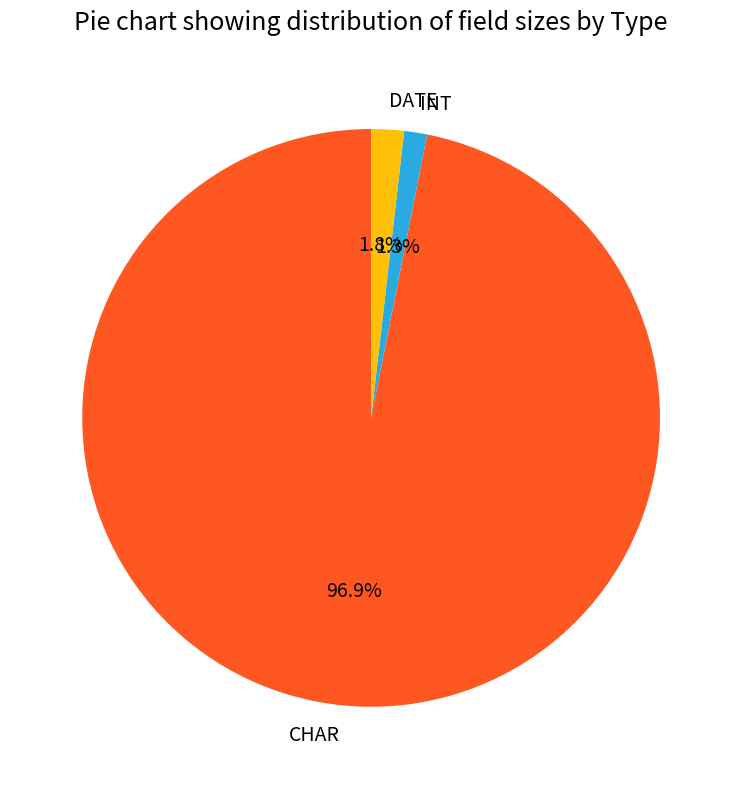

Rank the categories by value from lowest to highest.

INT, DATE, CHAR